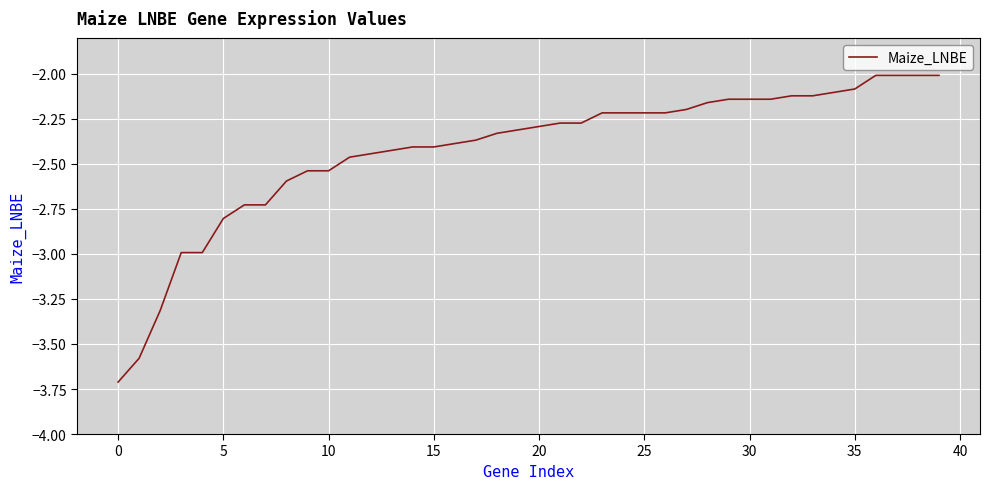

What is the smallest value displayed?

-3.7